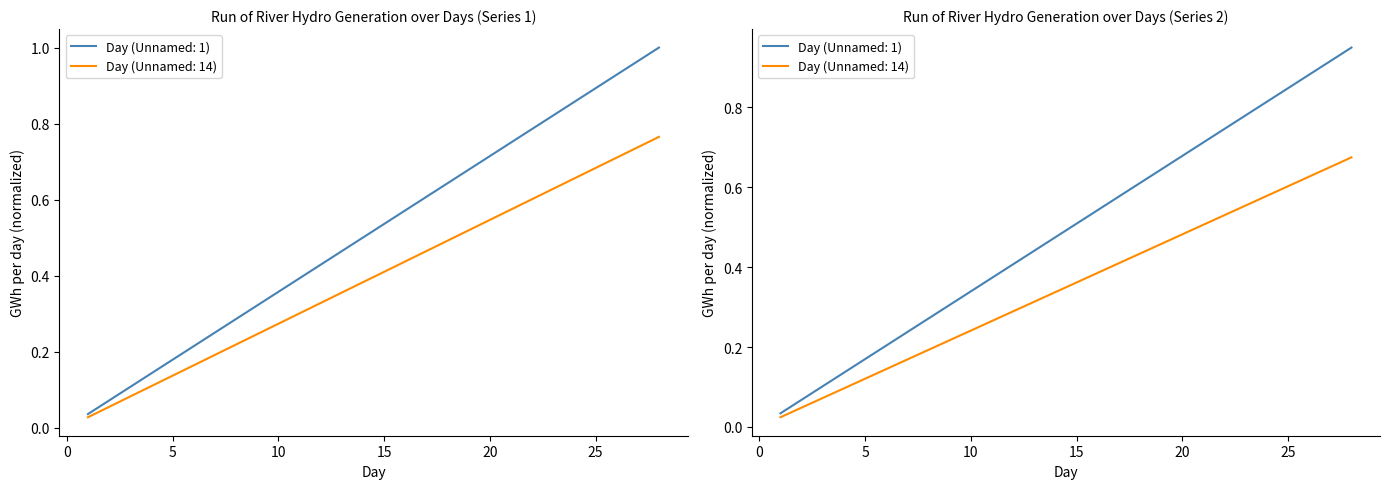

At which category does the chart reach its peak across all series?

28